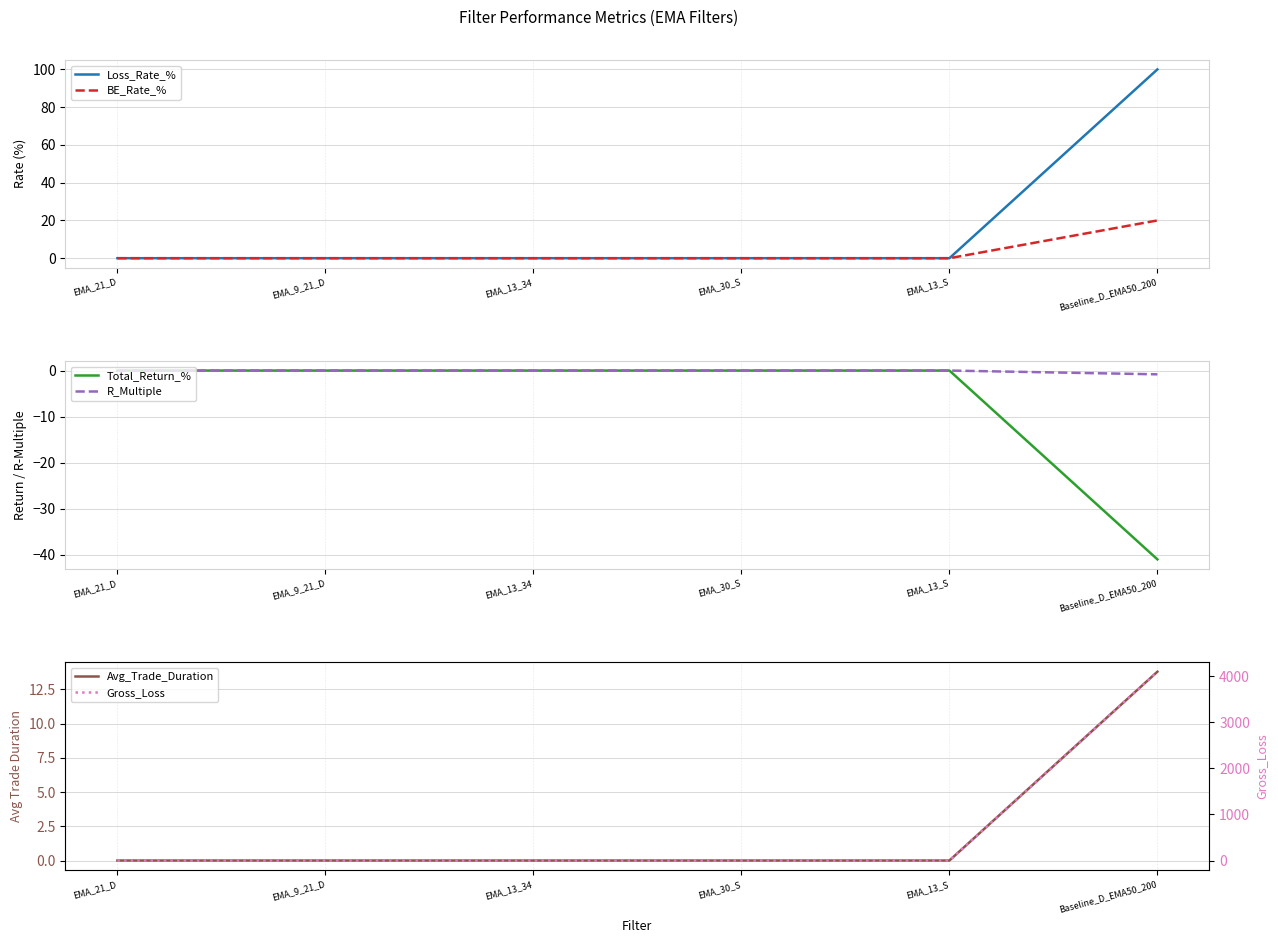

What is the difference between the second highest and minimum values in the Total_Return_% series?

41.0